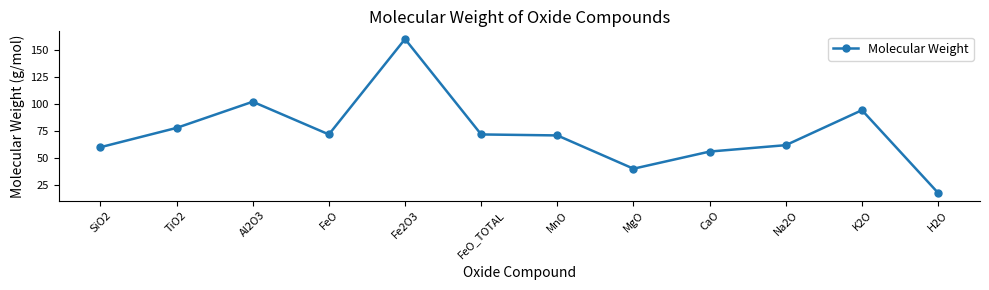

What is the label of the 2nd point from the right?

K2O